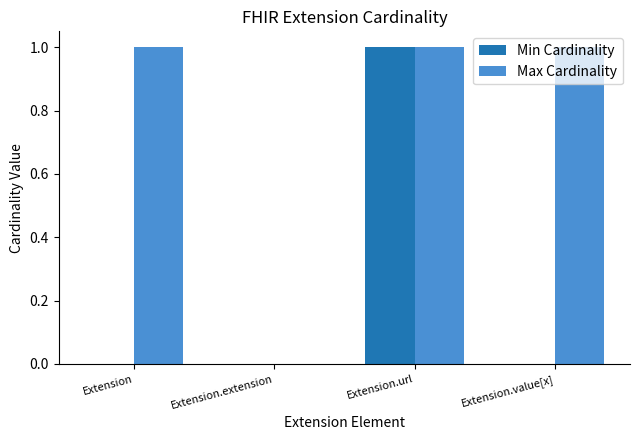

Count the number of categories in the chart.

4